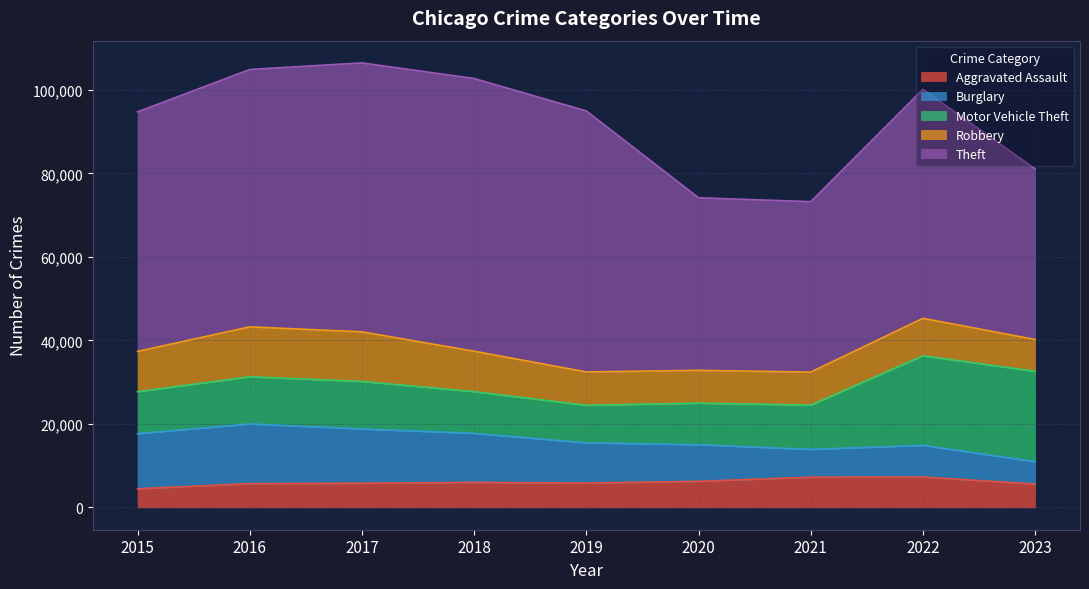

What is the smallest value displayed?

4480